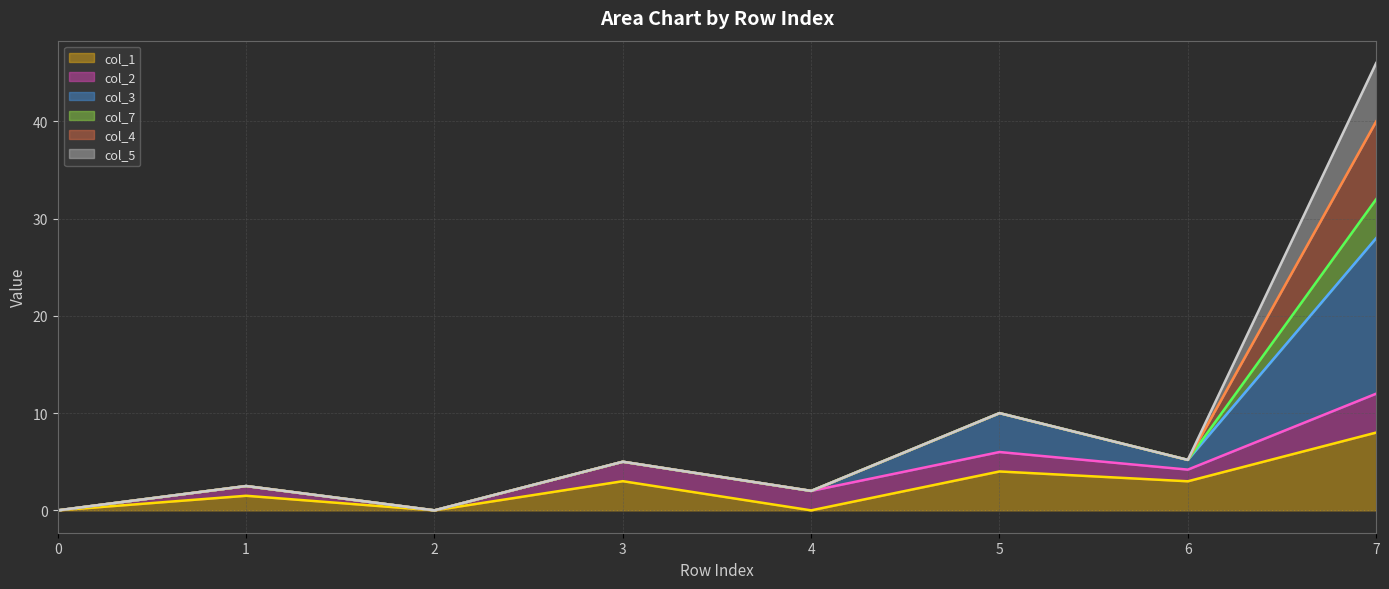

True or false: col_3 line has a value of 3.4 at 1.

False